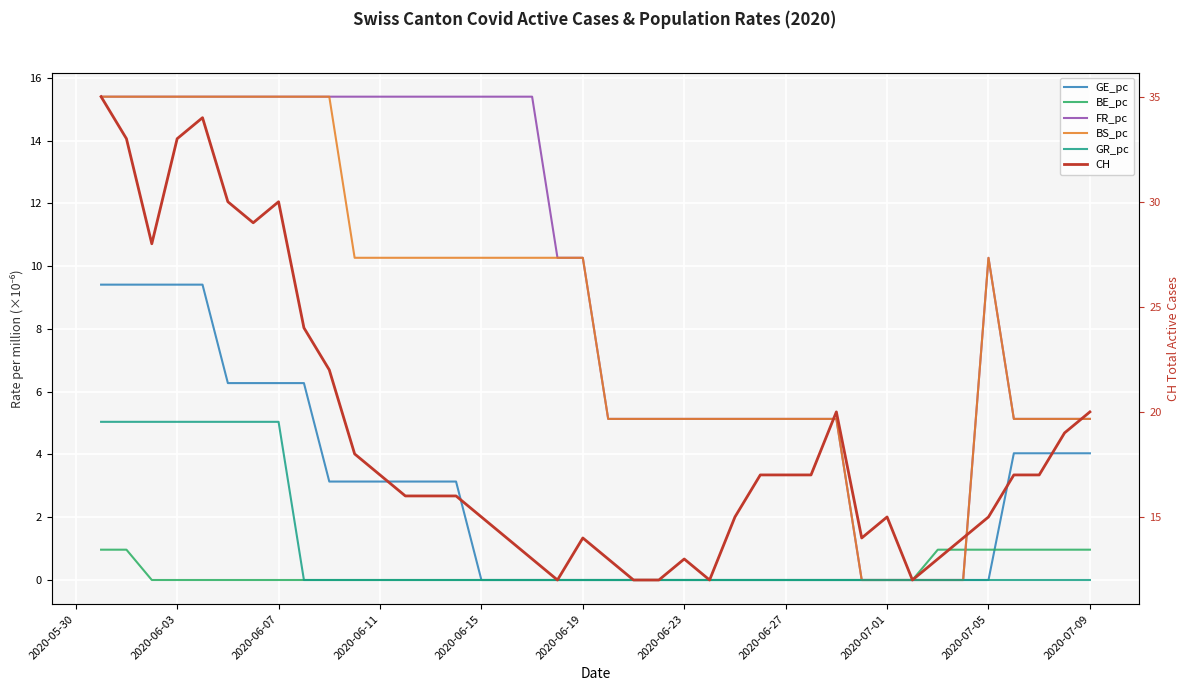

Reading left to right, what are all the values shown in this chart?

GE_pc: 9.4	9.4	9.4	9.4	9.4	6.3	6.3	6.3	6.3	3.1	3.1	3.1	3.1	3.1	3.1	0.0	0.0	0.0	0.0	0.0	0.0	0.0	0.0	0.0	0.0	0.0	0.0	0.0	0.0	0.0	0.0	0.0	0.0	0.0	0.0	0.0	4.0	4.0	4.0	4.0
BE_pc: 1.0	1.0	0.0	0.0	0.0	0.0	0.0	0.0	0.0	0.0	0.0	0.0	0.0	0.0	0.0	0.0	0.0	0.0	0.0	0.0	0.0	0.0	0.0	0.0	0.0	0.0	0.0	0.0	0.0	0.0	0.0	0.0	0.0	1.0	1.0	1.0	1.0	1.0	1.0	1.0
FR_pc: 15.4	15.4	15.4	15.4	15.4	15.4	15.4	15.4	15.4	15.4	15.4	15.4	15.4	15.4	15.4	15.4	15.4	15.4	10.3	10.3	5.1	5.1	5.1	5.1	5.1	5.1	5.1	5.1	5.1	5.1	0.0	0.0	0.0	0.0	0.0	10.3	5.1	5.1	5.1	5.1
BS_pc: 15.4	15.4	15.4	15.4	15.4	15.4	15.4	15.4	15.4	15.4	10.3	10.3	10.3	10.3	10.3	10.3	10.3	10.3	10.3	10.3	5.1	5.1	5.1	5.1	5.1	5.1	5.1	5.1	5.1	5.1	0.0	0.0	0.0	0.0	0.0	10.3	5.1	5.1	5.1	5.1
GR_pc: 5.0	5.0	5.0	5.0	5.0	5.0	5.0	5.0	0.0	0.0	0.0	0.0	0.0	0.0	0.0	0.0	0.0	0.0	0.0	0.0	0.0	0.0	0.0	0.0	0.0	0.0	0.0	0.0	0.0	0.0	0.0	0.0	0.0	0.0	0.0	0.0	0.0	0.0	0.0	0.0
CH: 35.0	33.0	28.0	33.0	34.0	30.0	29.0	30.0	24.0	22.0	18.0	17.0	16.0	16.0	16.0	15.0	14.0	13.0	12.0	14.0	13.0	12.0	12.0	13.0	12.0	15.0	17.0	17.0	17.0	20.0	14.0	15.0	12.0	13.0	14.0	15.0	17.0	17.0	19.0	20.0